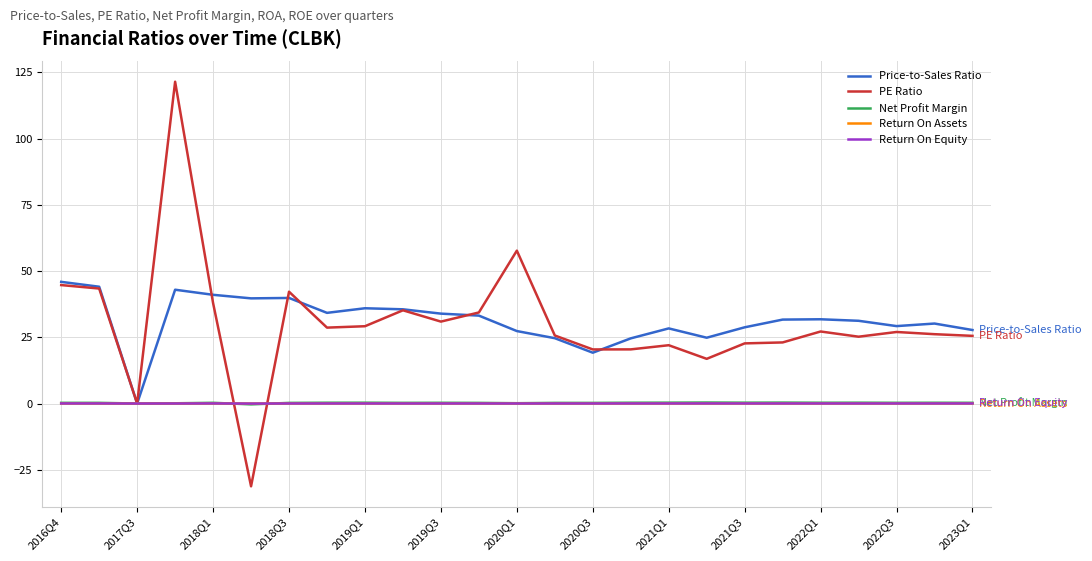

What is the lowest value of the PE Ratio series?

-31.3